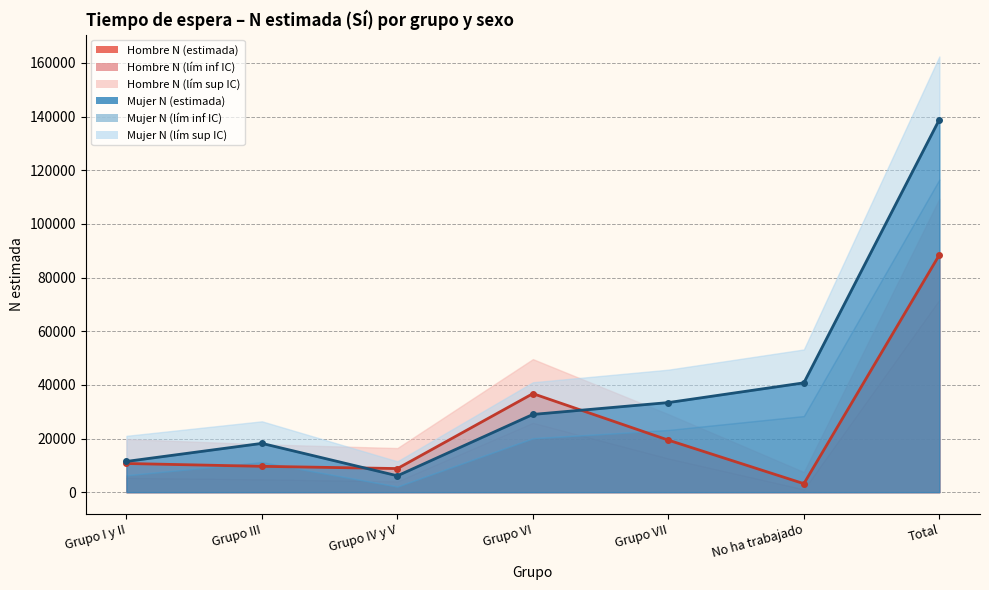

What value does the Mujer N (estimada) series have at Grupo III?

18188